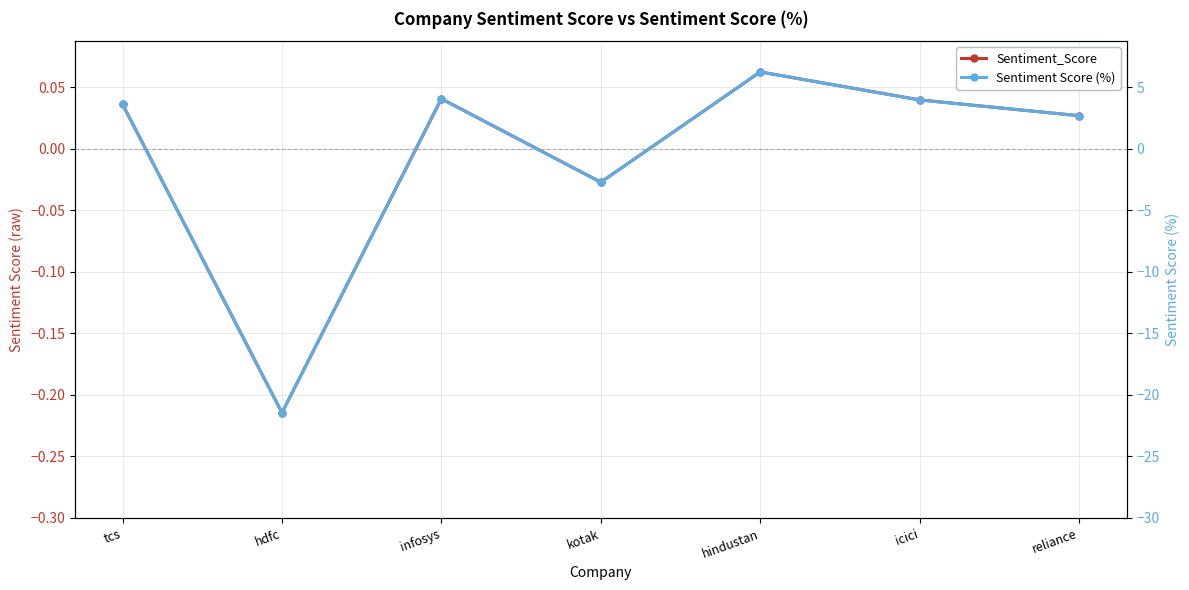

What are all the series names shown in the legend?

Sentiment_Score, Sentiment Score (%)